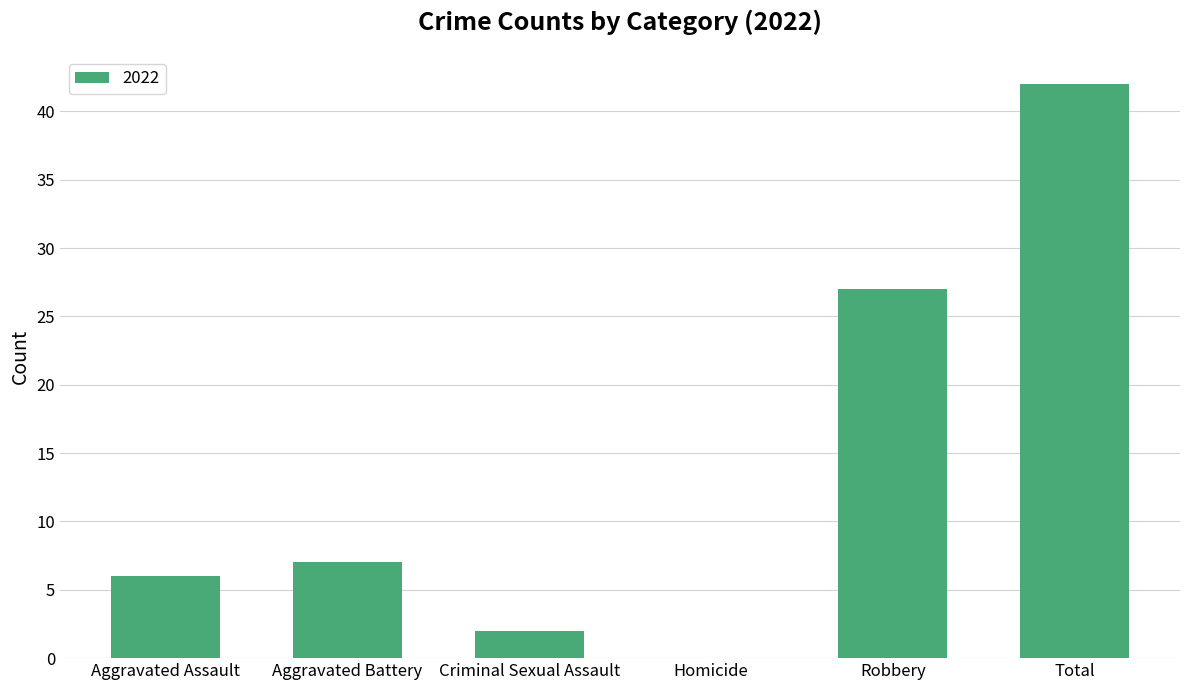

Between Total and Homicide, which is larger?

Total